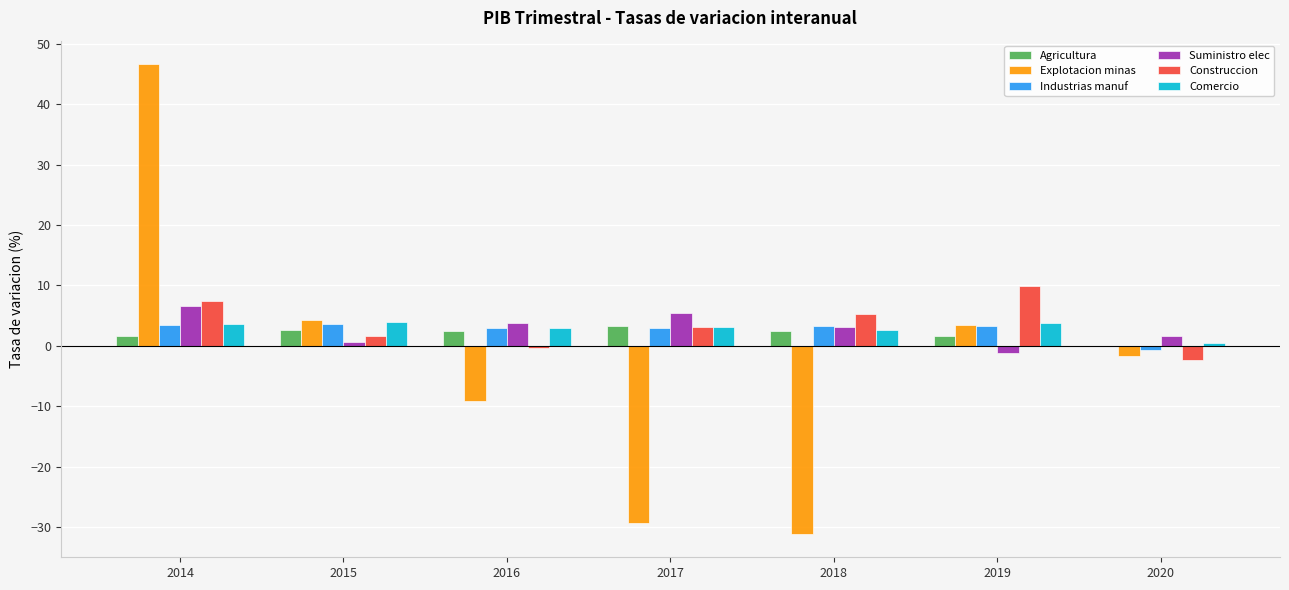

Count the number of categories in the chart.

7